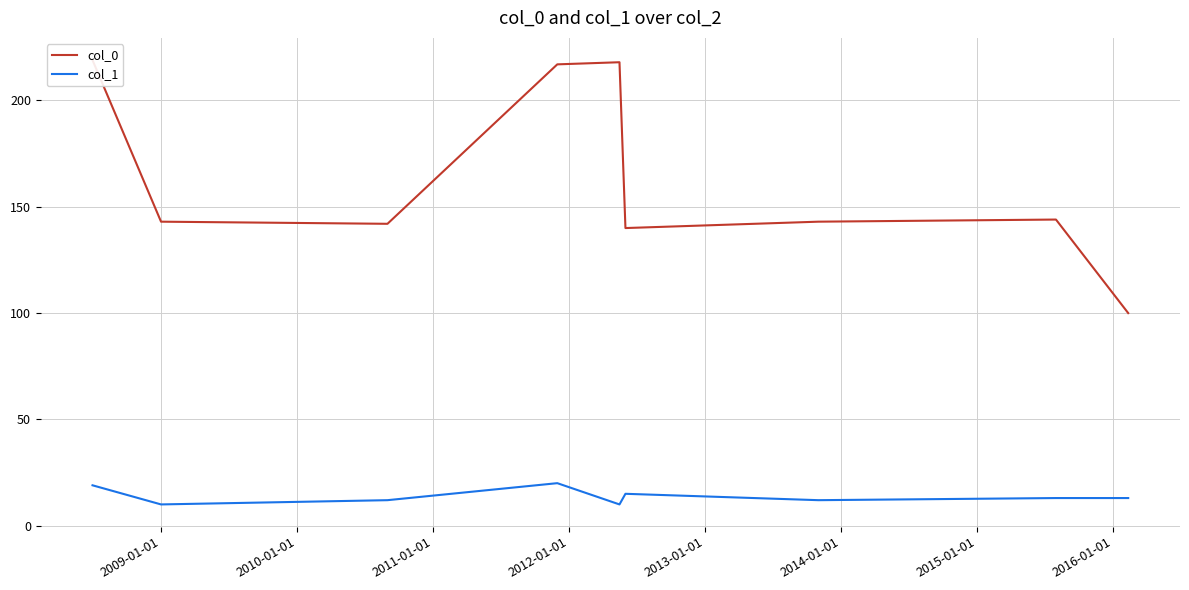

What is the highest value of the col_1 series?

20